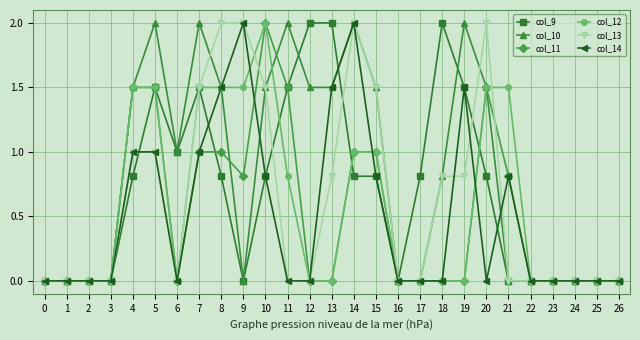

What is the value of the col_12 point at the 12th from the left?

0.8